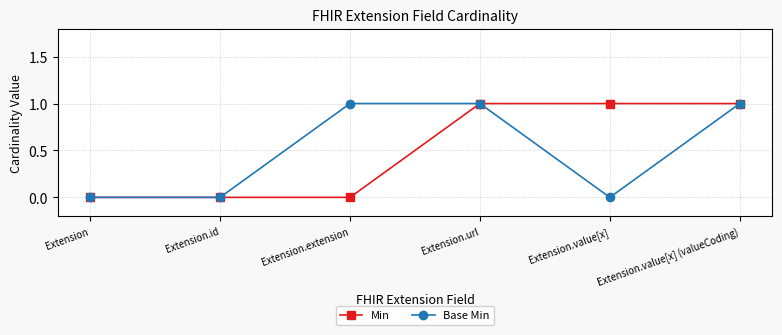

True or false: Base Min has more than 1 interior local peaks.

False